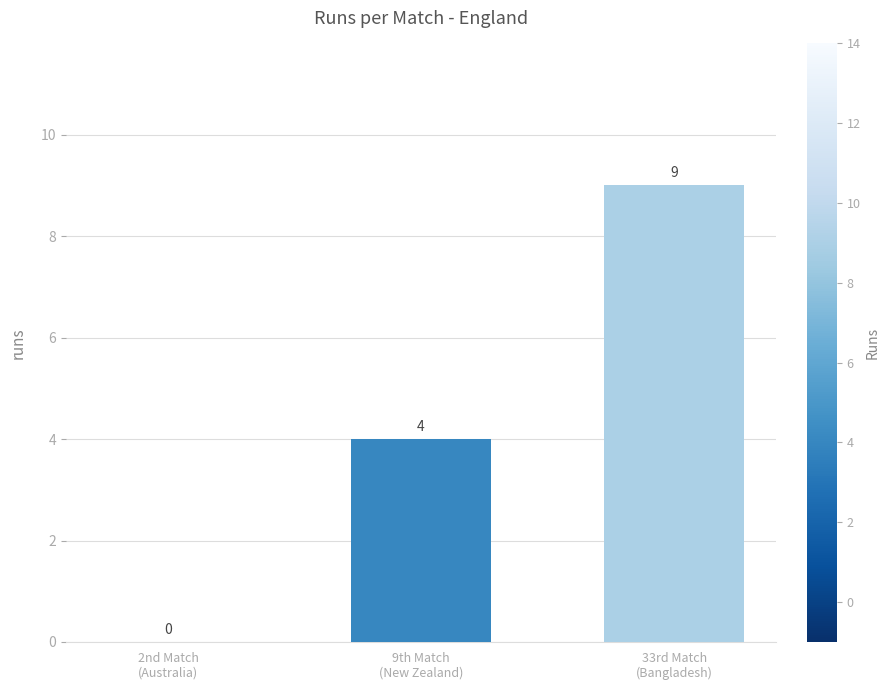

The chart shows a value of 4 at 9th Match
(New Zealand). True or false?

True